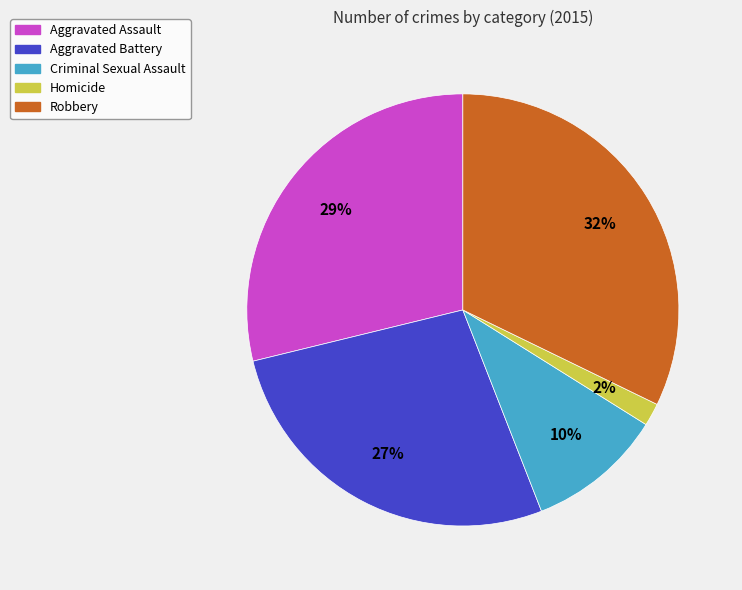

Is there a majority slice in this chart?

No